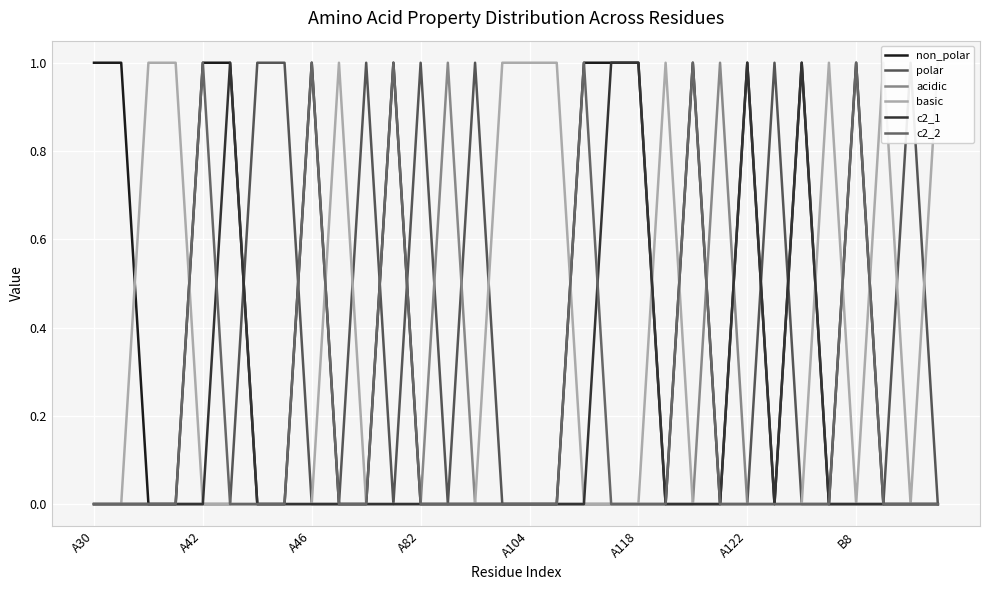

Count the number of data series in this chart.

6